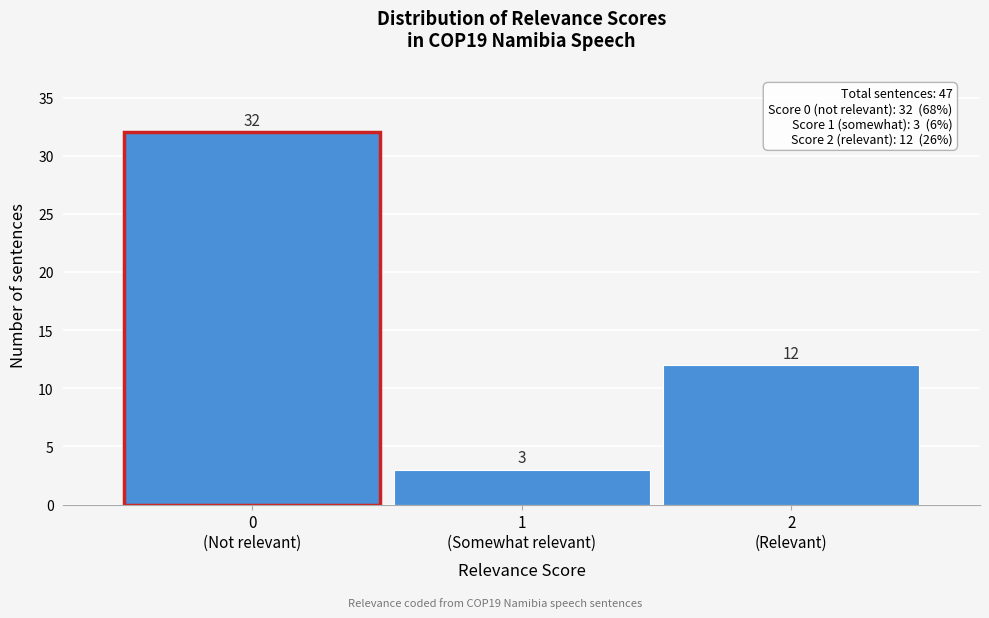

Reading left to right, transcribe all the data shown in this chart.

32	3	12